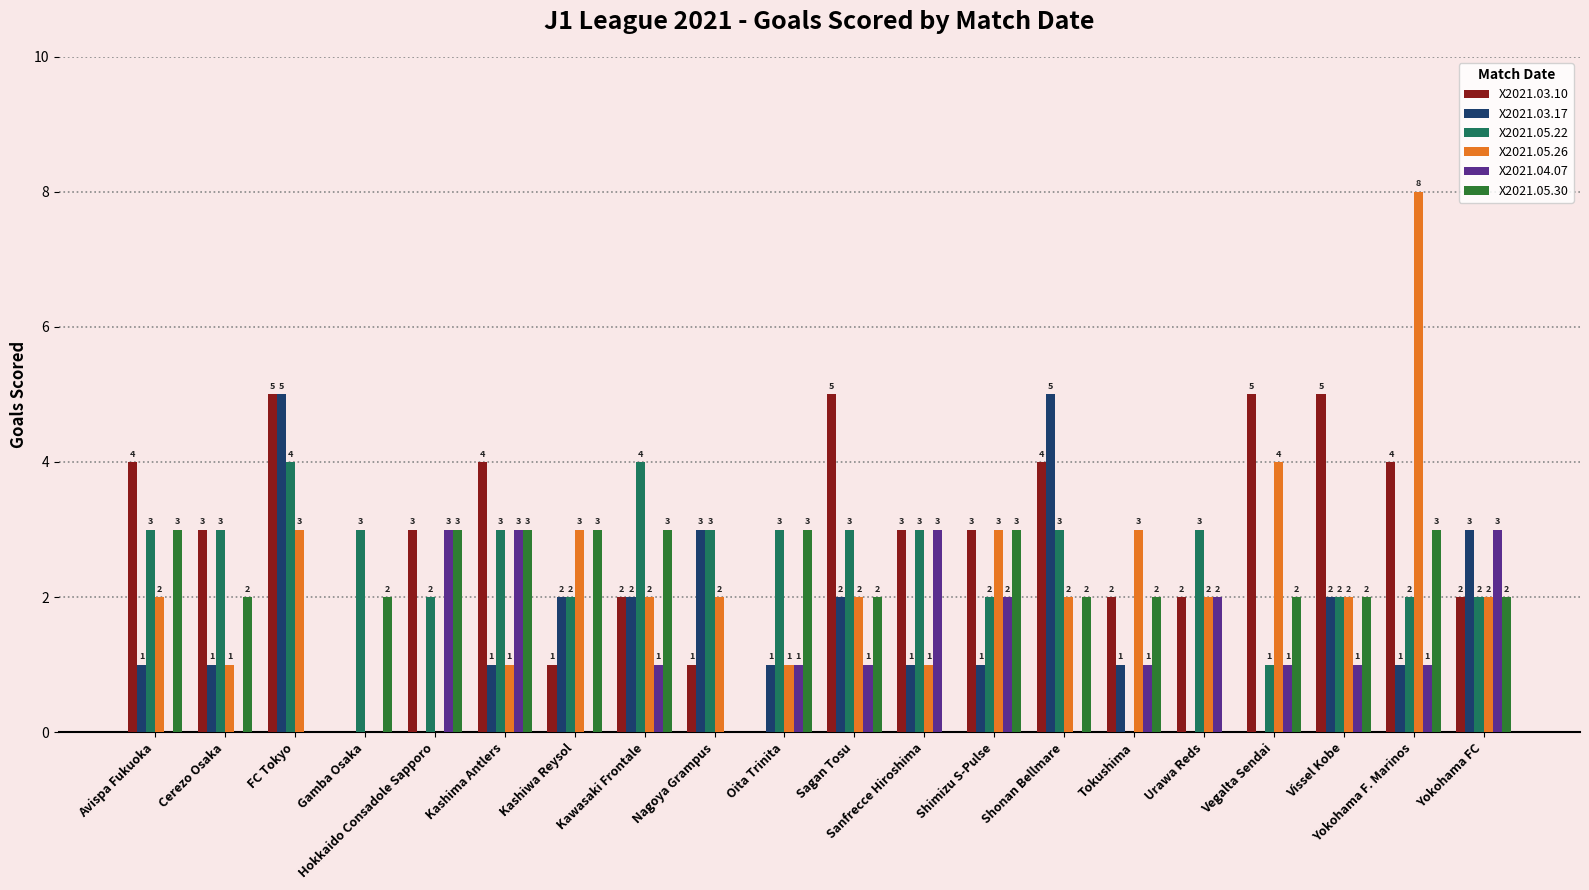

Reading right to left, list all the values displayed in this chart.

X2021.03.10: 2	4	5	5	2	2	4	3	3	5	0	1	2	1	4	3	0	5	3	4
X2021.03.17: 3	1	2	0	0	1	5	1	1	2	1	3	2	2	1	0	0	5	1	1
X2021.05.22: 2	2	2	1	3	0	3	2	3	3	3	3	4	2	3	2	3	4	3	3
X2021.05.26: 2	8	2	4	2	3	2	3	1	2	1	2	2	3	1	0	0	3	1	2
X2021.04.07: 3	1	1	1	2	1	0	2	3	1	1	0	1	0	3	3	0	0	0	0
X2021.05.30: 2	3	2	2	0	2	2	3	0	2	3	0	3	3	3	3	2	0	2	3